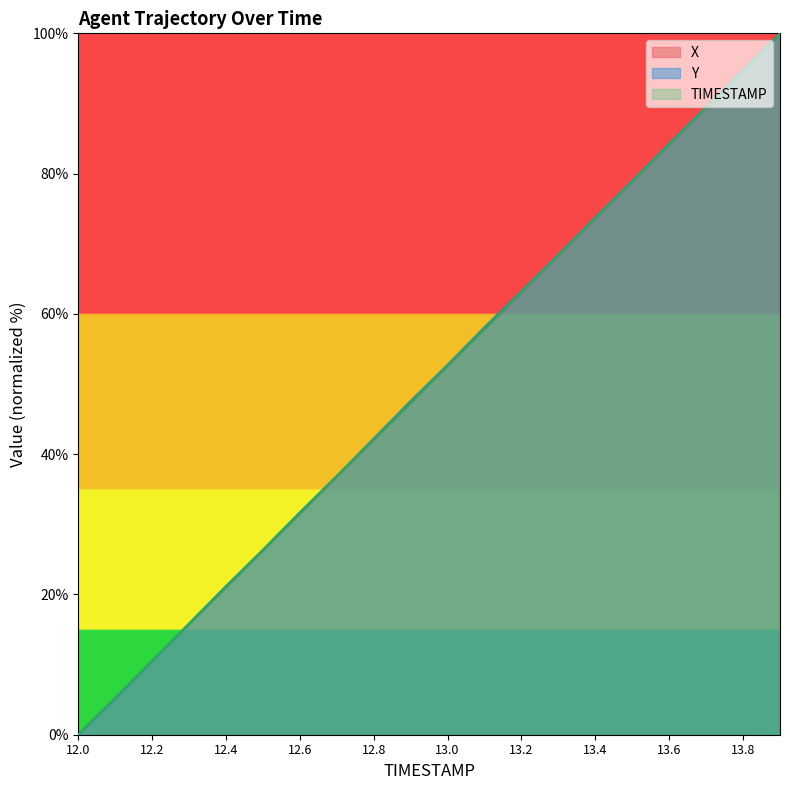

Which category has the lowest value in the TIMESTAMP series?

12.0